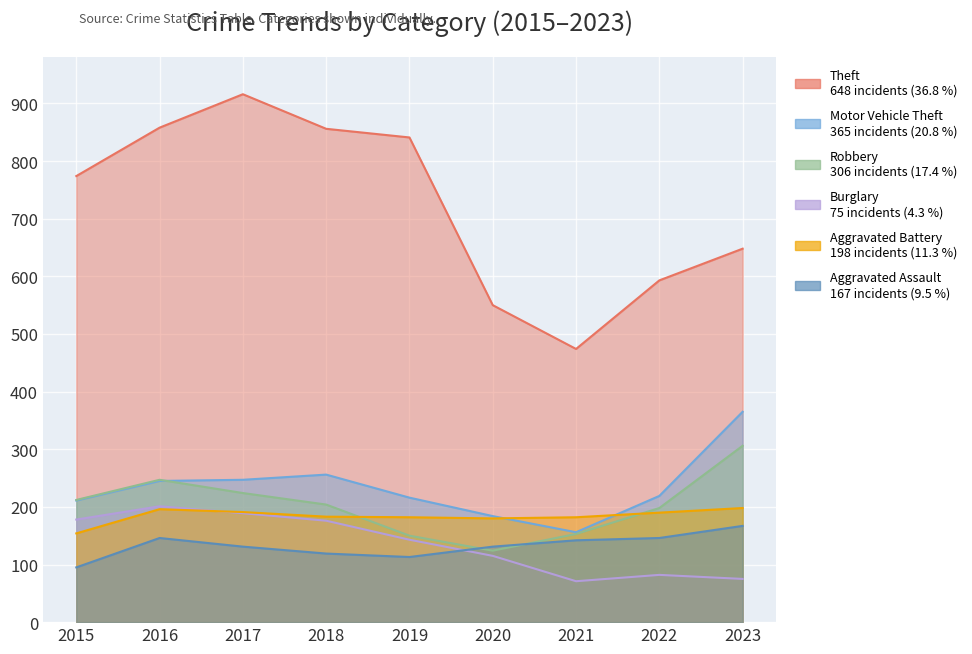

True or false: Aggravated Assault has more than 2 points higher than both neighbors.

False